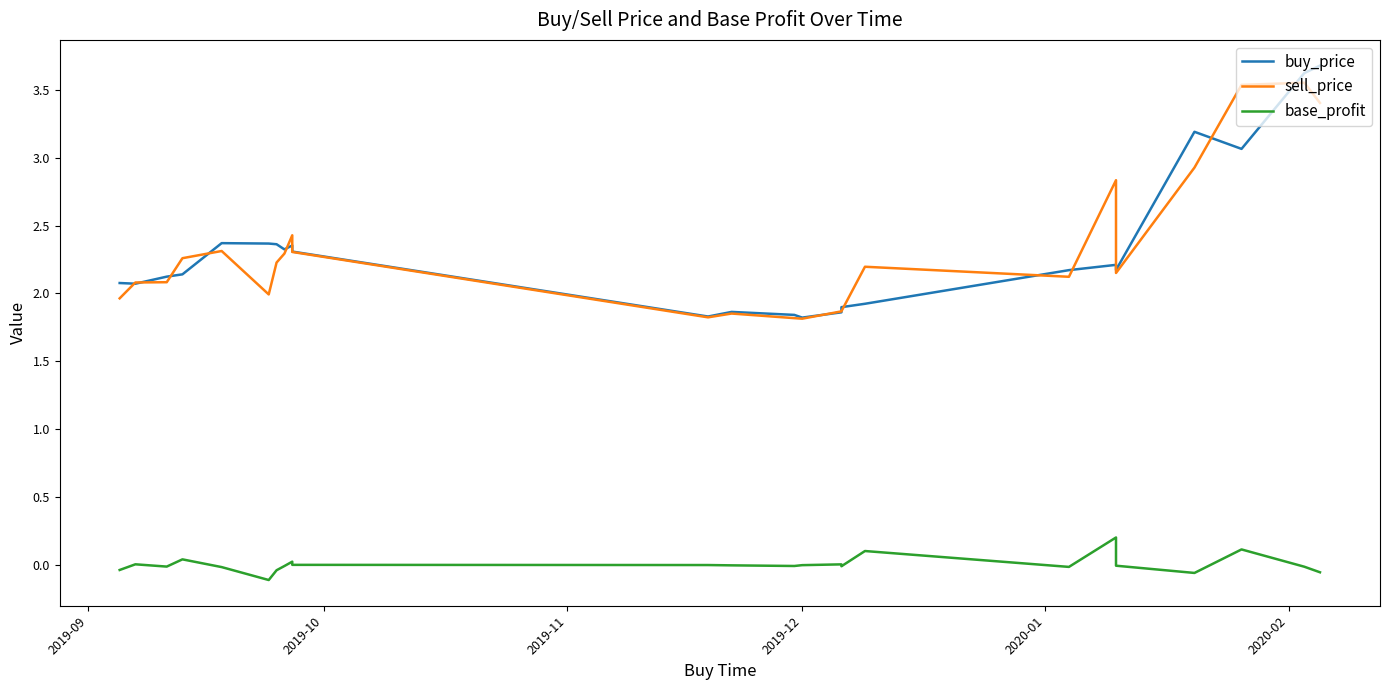

Count the number of categories in the chart.

24